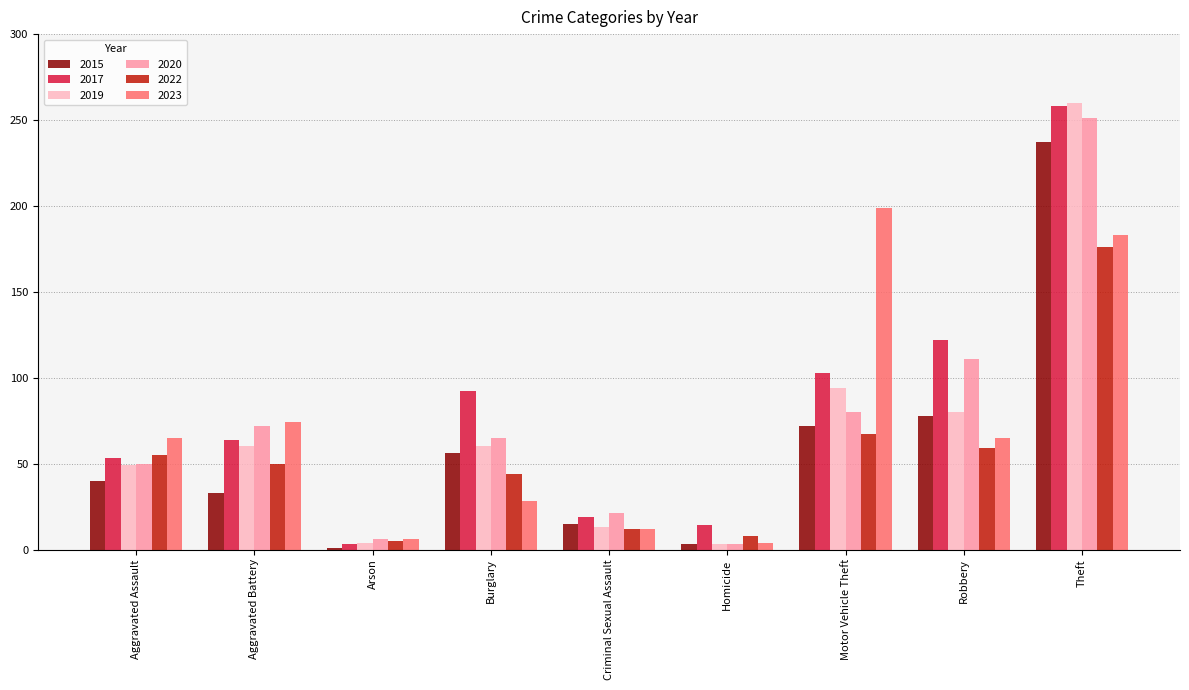

What is the difference between the second highest and minimum values in the 2017 series?

119